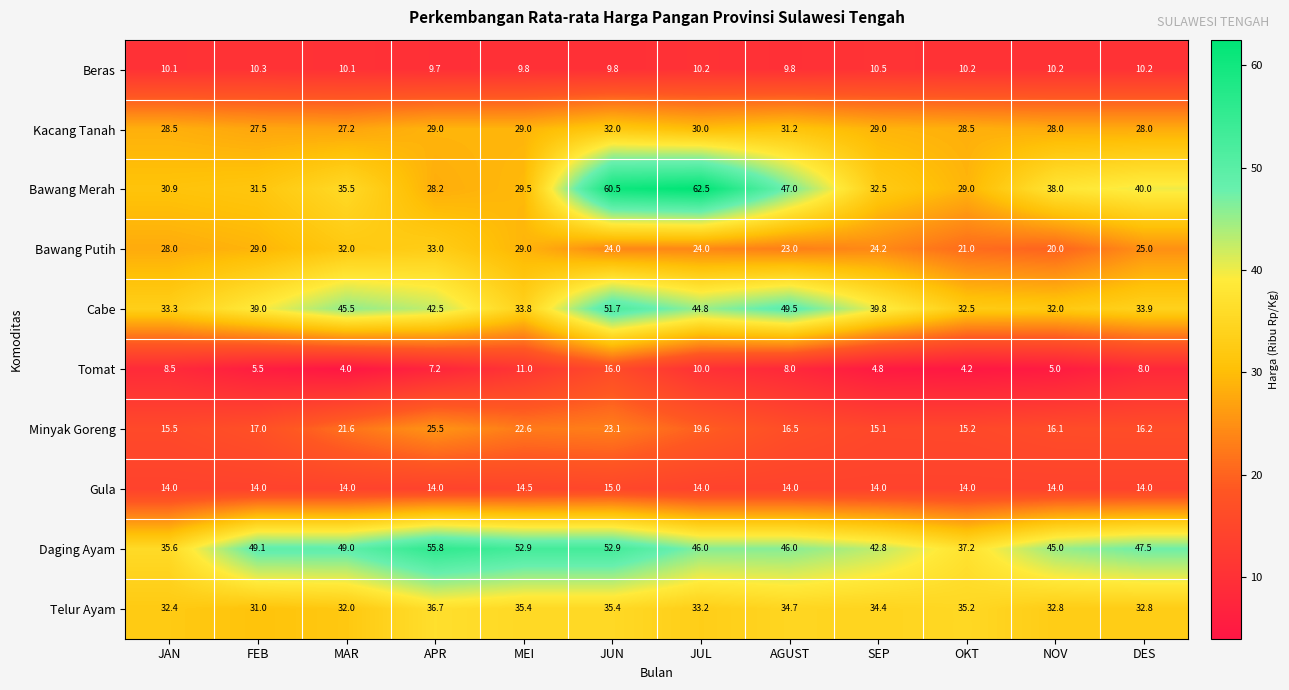

At which category is the sum across all series the highest?

JUN